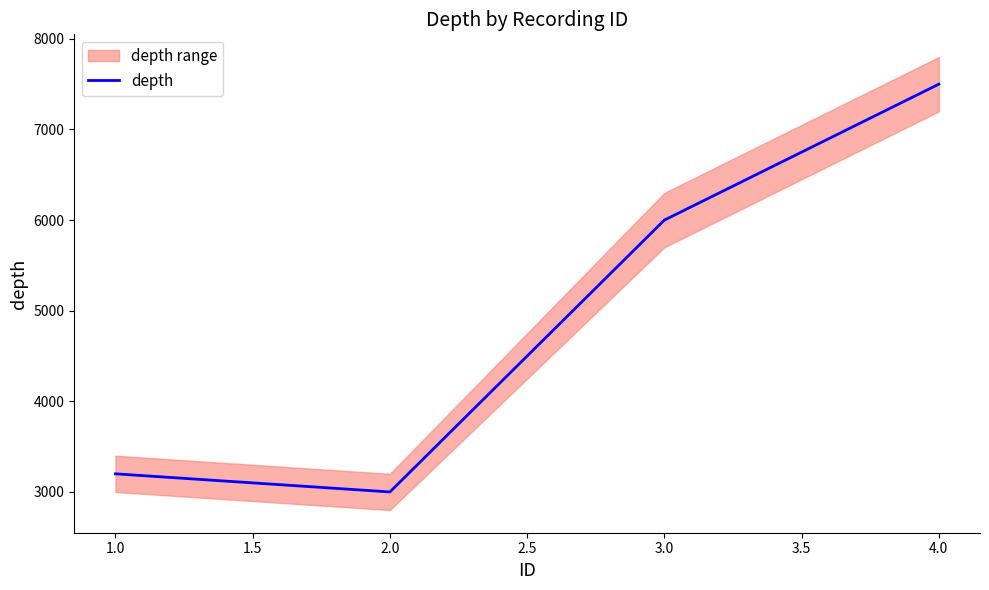

List the labels in order of depth value, largest first.

4.0, 3.0, 1.0, 2.0